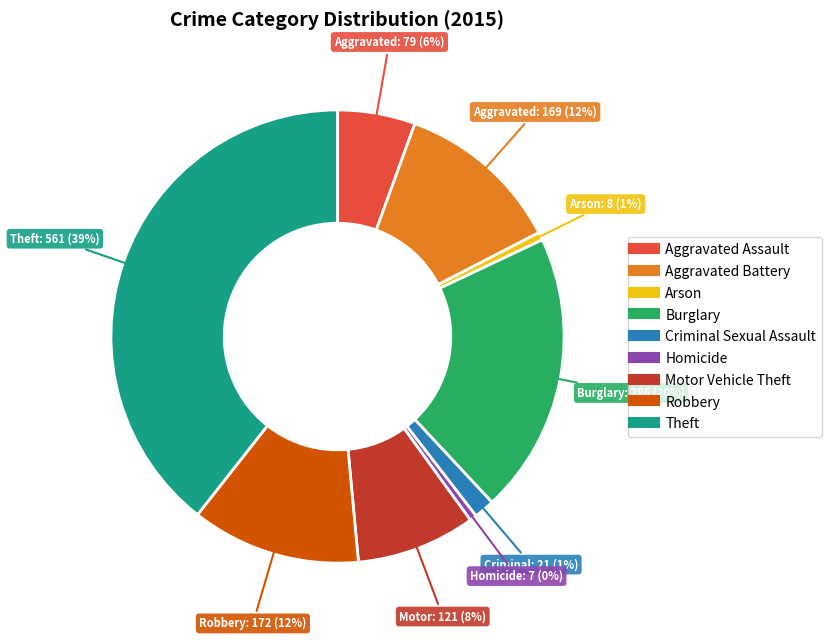

How many segments does this pie chart have?

9